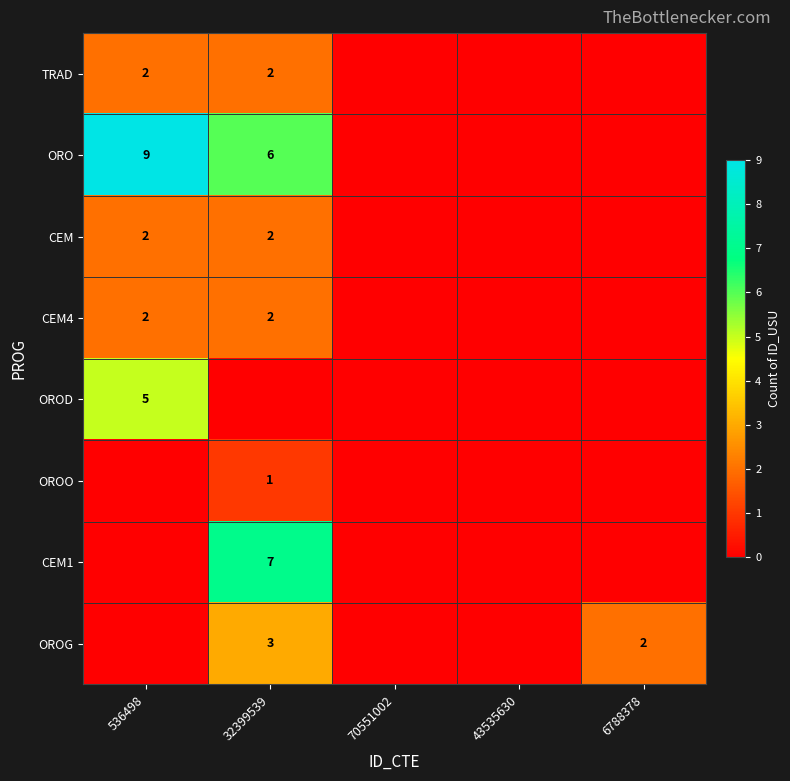

Is it true that ORO equals 6 at 536498?

False